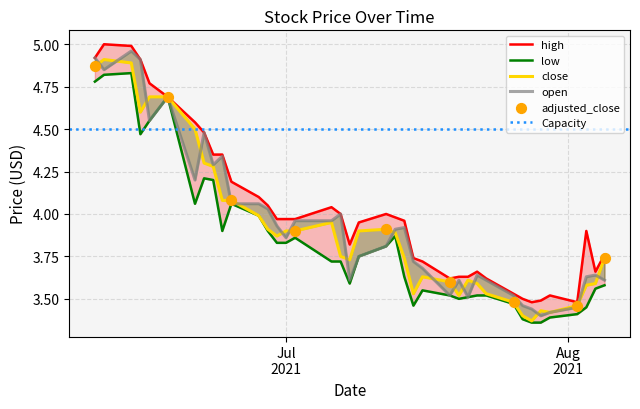

Which series reaches the maximum Y coordinate?

high